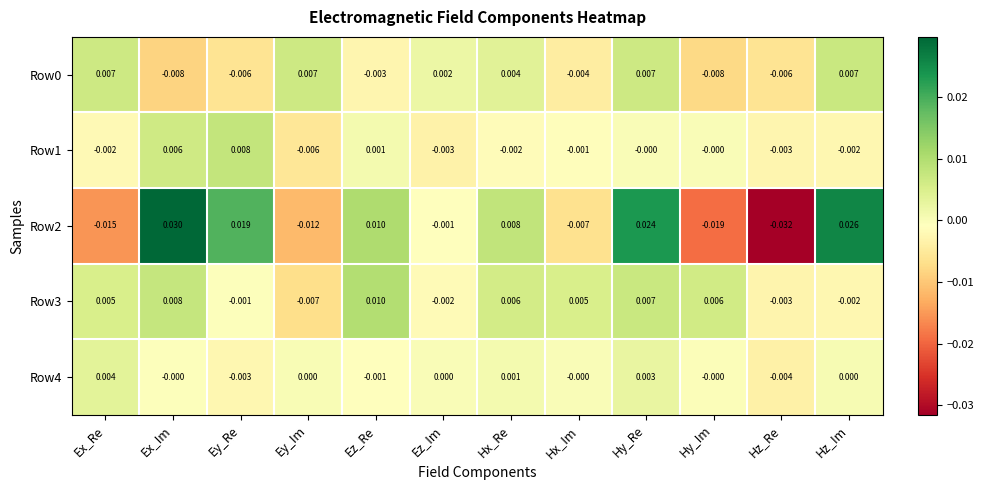

Which series has the largest total across all categories?

Row3